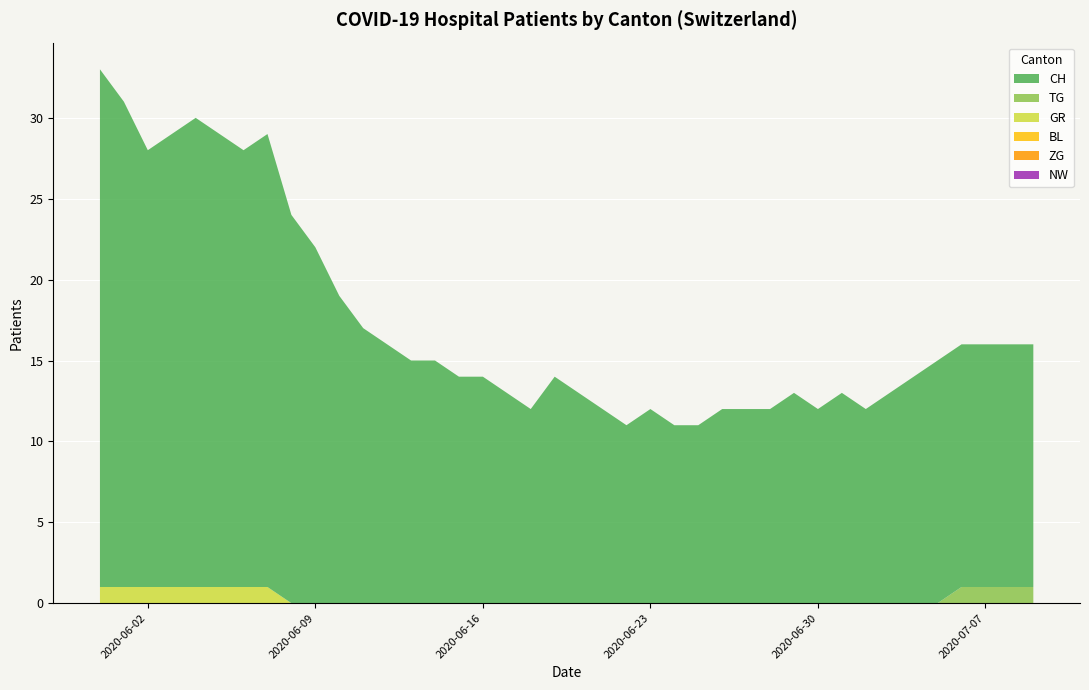

Reading left to right, extract all data points from this chart.

CH: 2020-05-31=32	2020-06-01=30	2020-06-02=27	2020-06-03=28	2020-06-04=29	2020-06-05=28	2020-06-06=27	2020-06-07=28	2020-06-08=24	2020-06-09=22	2020-06-10=19	2020-06-11=17	2020-06-12=16	2020-06-13=15	2020-06-14=15	2020-06-15=14	2020-06-16=14	2020-06-17=13	2020-06-18=12	2020-06-19=14	2020-06-20=13	2020-06-21=12	2020-06-22=11	2020-06-23=12	2020-06-24=11	2020-06-25=11	2020-06-26=12	2020-06-27=12	2020-06-28=12	2020-06-29=13	2020-06-30=12	2020-07-01=13	2020-07-02=12	2020-07-03=13	2020-07-04=14	2020-07-05=15	2020-07-06=15	2020-07-07=15	2020-07-08=15	2020-07-09=15
TG: 2020-05-31=0	2020-06-01=0	2020-06-02=0	2020-06-03=0	2020-06-04=0	2020-06-05=0	2020-06-06=0	2020-06-07=0	2020-06-08=0	2020-06-09=0	2020-06-10=0	2020-06-11=0	2020-06-12=0	2020-06-13=0	2020-06-14=0	2020-06-15=0	2020-06-16=0	2020-06-17=0	2020-06-18=0	2020-06-19=0	2020-06-20=0	2020-06-21=0	2020-06-22=0	2020-06-23=0	2020-06-24=0	2020-06-25=0	2020-06-26=0	2020-06-27=0	2020-06-28=0	2020-06-29=0	2020-06-30=0	2020-07-01=0	2020-07-02=0	2020-07-03=0	2020-07-04=0	2020-07-05=0	2020-07-06=1	2020-07-07=1	2020-07-08=1	2020-07-09=1
GR: 2020-05-31=1	2020-06-01=1	2020-06-02=1	2020-06-03=1	2020-06-04=1	2020-06-05=1	2020-06-06=1	2020-06-07=1	2020-06-08=0	2020-06-09=0	2020-06-10=0	2020-06-11=0	2020-06-12=0	2020-06-13=0	2020-06-14=0	2020-06-15=0	2020-06-16=0	2020-06-17=0	2020-06-18=0	2020-06-19=0	2020-06-20=0	2020-06-21=0	2020-06-22=0	2020-06-23=0	2020-06-24=0	2020-06-25=0	2020-06-26=0	2020-06-27=0	2020-06-28=0	2020-06-29=0	2020-06-30=0	2020-07-01=0	2020-07-02=0	2020-07-03=0	2020-07-04=0	2020-07-05=0	2020-07-06=0	2020-07-07=0	2020-07-08=0	2020-07-09=0
BL: 2020-05-31=0	2020-06-01=0	2020-06-02=0	2020-06-03=0	2020-06-04=0	2020-06-05=0	2020-06-06=0	2020-06-07=0	2020-06-08=0	2020-06-09=0	2020-06-10=0	2020-06-11=0	2020-06-12=0	2020-06-13=0	2020-06-14=0	2020-06-15=0	2020-06-16=0	2020-06-17=0	2020-06-18=0	2020-06-19=0	2020-06-20=0	2020-06-21=0	2020-06-22=0	2020-06-23=0	2020-06-24=0	2020-06-25=0	2020-06-26=0	2020-06-27=0	2020-06-28=0	2020-06-29=0	2020-06-30=0	2020-07-01=0	2020-07-02=0	2020-07-03=0	2020-07-04=0	2020-07-05=0	2020-07-06=0	2020-07-07=0	2020-07-08=0	2020-07-09=0
ZG: 2020-05-31=0	2020-06-01=0	2020-06-02=0	2020-06-03=0	2020-06-04=0	2020-06-05=0	2020-06-06=0	2020-06-07=0	2020-06-08=0	2020-06-09=0	2020-06-10=0	2020-06-11=0	2020-06-12=0	2020-06-13=0	2020-06-14=0	2020-06-15=0	2020-06-16=0	2020-06-17=0	2020-06-18=0	2020-06-19=0	2020-06-20=0	2020-06-21=0	2020-06-22=0	2020-06-23=0	2020-06-24=0	2020-06-25=0	2020-06-26=0	2020-06-27=0	2020-06-28=0	2020-06-29=0	2020-06-30=0	2020-07-01=0	2020-07-02=0	2020-07-03=0	2020-07-04=0	2020-07-05=0	2020-07-06=0	2020-07-07=0	2020-07-08=0	2020-07-09=0
NW: 2020-05-31=0	2020-06-01=0	2020-06-02=0	2020-06-03=0	2020-06-04=0	2020-06-05=0	2020-06-06=0	2020-06-07=0	2020-06-08=0	2020-06-09=0	2020-06-10=0	2020-06-11=0	2020-06-12=0	2020-06-13=0	2020-06-14=0	2020-06-15=0	2020-06-16=0	2020-06-17=0	2020-06-18=0	2020-06-19=0	2020-06-20=0	2020-06-21=0	2020-06-22=0	2020-06-23=0	2020-06-24=0	2020-06-25=0	2020-06-26=0	2020-06-27=0	2020-06-28=0	2020-06-29=0	2020-06-30=0	2020-07-01=0	2020-07-02=0	2020-07-03=0	2020-07-04=0	2020-07-05=0	2020-07-06=0	2020-07-07=0	2020-07-08=0	2020-07-09=0